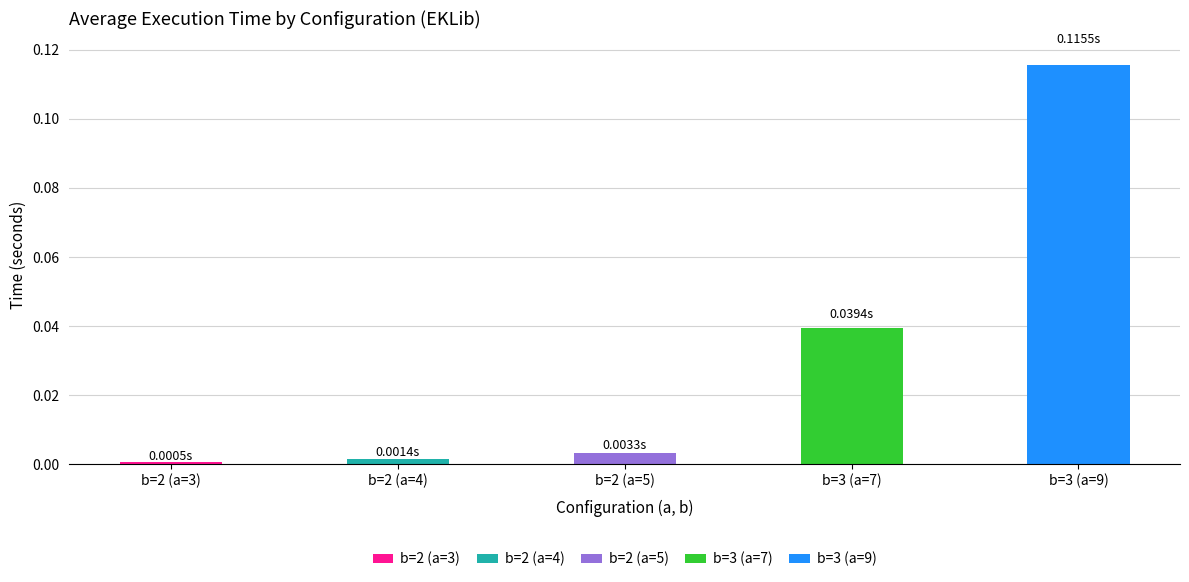

At b=2 (a=4), list the series in order from largest to smallest.

b=2 (a=4), b=2 (a=3), b=2 (a=5), b=3 (a=7), b=3 (a=9)